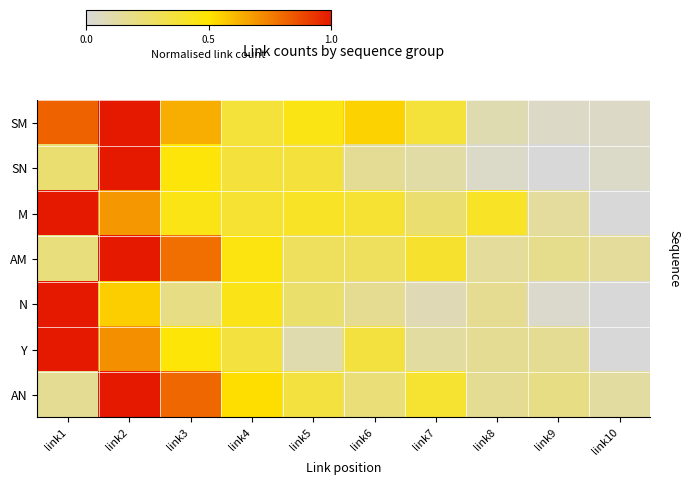

Reading left to right, what are all the values shown in this chart?

SM: link1=0.8	link2=1.0	link3=0.6	link4=0.4	link5=0.5	link6=0.5	link7=0.4	link8=0.1	link9=0.0	link10=0.0
SN: link1=0.2	link2=1.0	link3=0.5	link4=0.4	link5=0.4	link6=0.2	link7=0.1	link8=0.0	link9=0.0	link10=0.0
M: link1=1.0	link2=0.7	link3=0.4	link4=0.4	link5=0.4	link6=0.4	link7=0.2	link8=0.4	link9=0.1	link10=0.0
AM: link1=0.2	link2=1.0	link3=0.8	link4=0.5	link5=0.3	link6=0.3	link7=0.4	link8=0.1	link9=0.2	link10=0.1
N: link1=1.0	link2=0.6	link3=0.2	link4=0.4	link5=0.2	link6=0.2	link7=0.1	link8=0.2	link9=0.0	link10=0.0
Y: link1=1.0	link2=0.7	link3=0.5	link4=0.4	link5=0.1	link6=0.4	link7=0.1	link8=0.2	link9=0.2	link10=0.0
AN: link1=0.2	link2=1.0	link3=0.8	link4=0.5	link5=0.4	link6=0.2	link7=0.4	link8=0.2	link9=0.2	link10=0.1